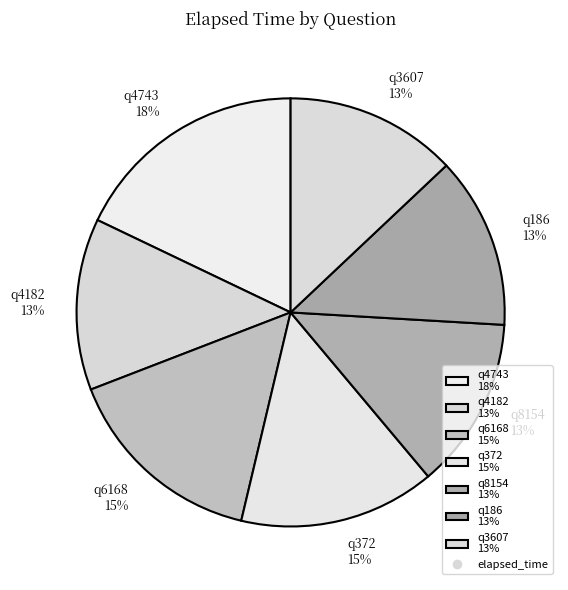

To the nearest percent, what portion does q3607 represent?

13%